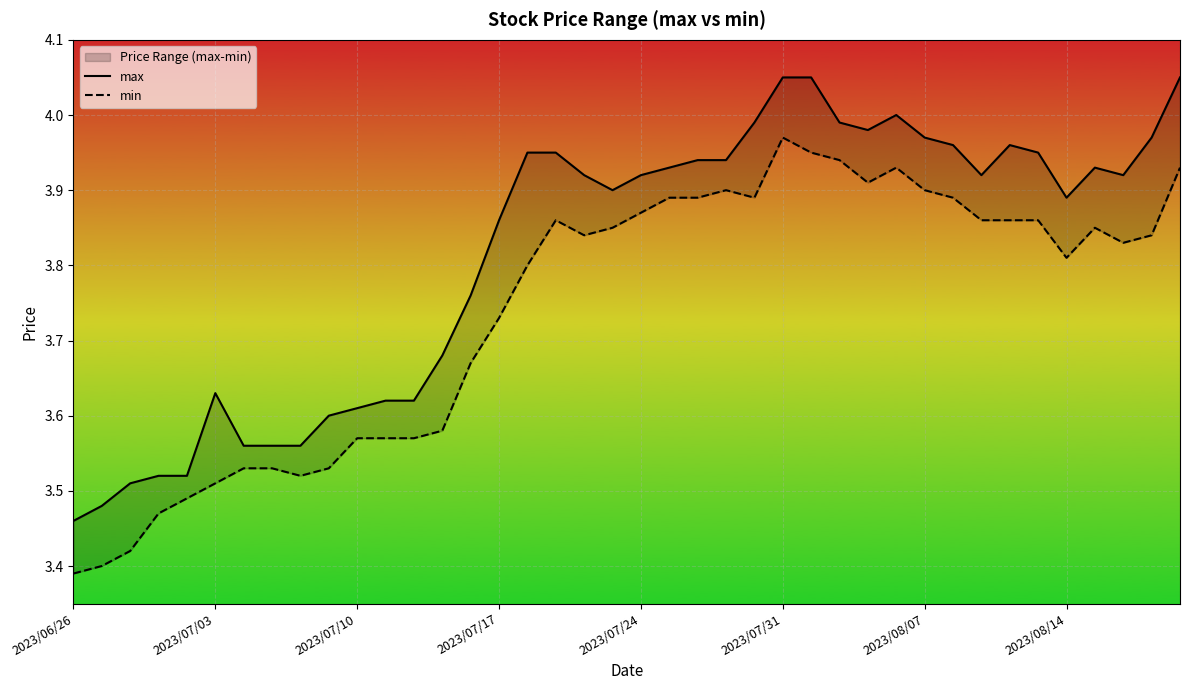

At which category does min reach its first local peak?

17